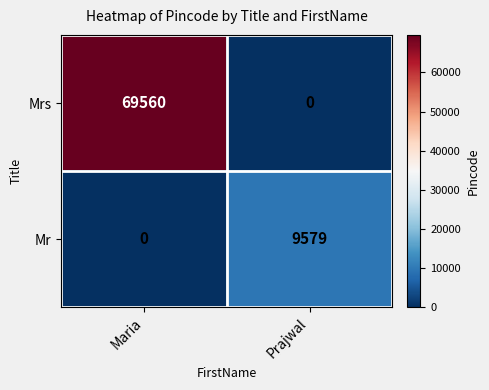

Between Maria and Prajwal, which series saw the biggest shift?

Mrs